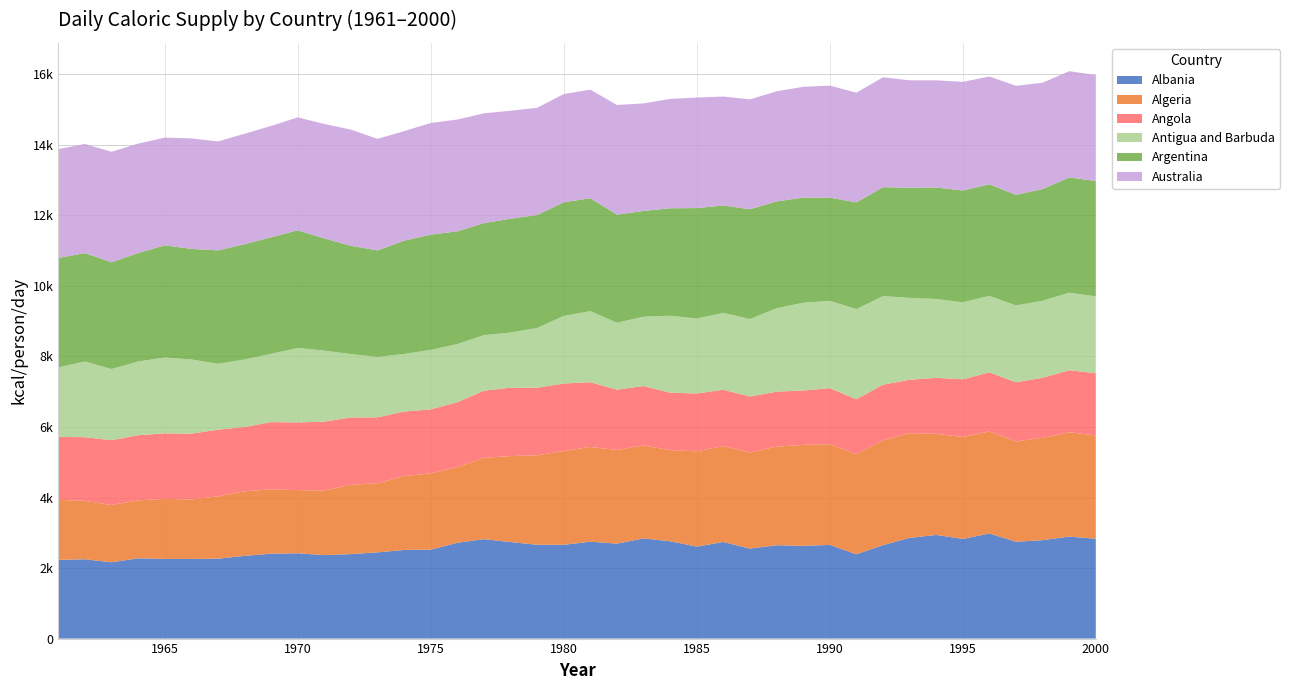

Reading right to left, list all the values displayed in this chart.

Albania: 2832.1	2891.8	2790.7	2746.7	2979.3	2825.8	2938.8	2855.4	2650.3	2388.9	2656.4	2629.8	2647.2	2552.2	2738.9	2607.8	2759.0	2840.9	2691.8	2747.5	2659.9	2660.3	2736.8	2819.1	2715.6	2521.7	2513.2	2444.7	2395.1	2366.5	2418.8	2407.6	2345.5	2265.6	2258.6	2258.3	2275.9	2163.4	2248.1	2233.7
Algeria: 2928.8	2957.9	2904.1	2844.1	2893.7	2891.3	2865.2	2971.6	2972.8	2835.5	2856.2	2862.8	2795.0	2724.7	2717.7	2700.9	2584.2	2637.6	2656.4	2685.1	2657.3	2537.1	2438.0	2305.9	2143.6	2163.4	2092.1	1958.9	1964.8	1832.9	1790.4	1825.7	1832.0	1767.0	1685.8	1704.1	1644.2	1624.0	1657.7	1700.4
Angola: 1763.1	1757.8	1700.9	1676.5	1674.3	1634.1	1589.5	1511.0	1576.1	1561.6	1589.5	1540.6	1559.9	1586.9	1598.5	1640.8	1628.0	1682.2	1711.2	1835.8	1915.4	1914.5	1940.3	1902.7	1842.1	1814.2	1831.7	1869.5	1910.3	1953.7	1919.8	1905.0	1821.2	1891.1	1866.0	1856.2	1845.7	1837.8	1804.3	1784.7
Antigua and Barbuda: 2178.8	2200.0	2182.8	2179.3	2170.4	2184.2	2234.2	2323.2	2510.8	2557.1	2474.3	2489.2	2364.3	2196.5	2180.1	2126.3	2182.7	1965.0	1896.1	2015.7	1916.5	1697.0	1562.2	1576.1	1649.5	1685.7	1633.0	1711.8	1796.0	2012.1	2110.7	1934.7	1916.1	1868.7	2103.7	2150.4	2090.1	2017.3	2146.7	1971.9
Argentina: 3271.7	3266.8	3166.6	3135.7	3162.7	3168.2	3162.5	3123.3	3087.9	3025.0	2924.8	2980.3	3028.9	3113.5	3044.3	3130.7	3046.8	2999.7	3064.8	3201.1	3222.0	3201.0	3227.9	3174.9	3195.5	3268.1	3212.2	3021.8	3070.1	3181.3	3336.2	3305.9	3266.0	3214.0	3135.5	3180.3	3074.3	3027.1	3073.0	3099.8
Australia: 3002.9	3013.2	3015.2	3091.4	3056.6	3081.6	3038.7	3044.1	3117.0	3109.4	3177.8	3141.6	3121.5	3113.5	3088.5	3134.1	3100.3	3049.3	3108.9	3079.2	3067.6	3040.1	3060.9	3113.8	3171.1	3165.2	3105.8	3161.6	3295.3	3244.3	3202.1	3156.7	3133.1	3089.4	3133.1	3053.9	3103.2	3132.8	3094.8	3086.6